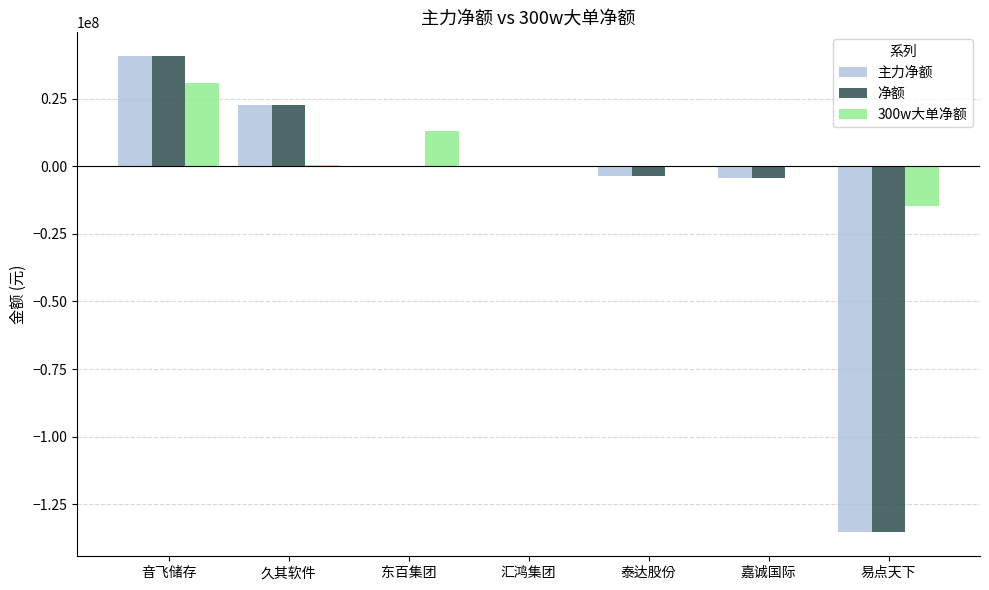

What is the maximum value for 主力净额?

40712540